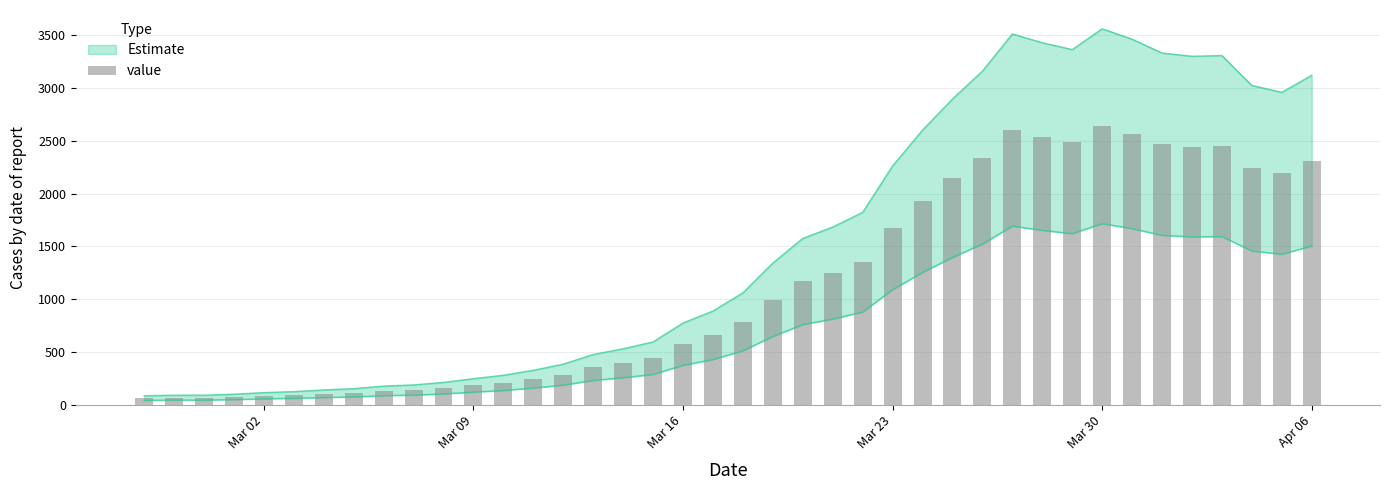

Are the bars horizontal?

No